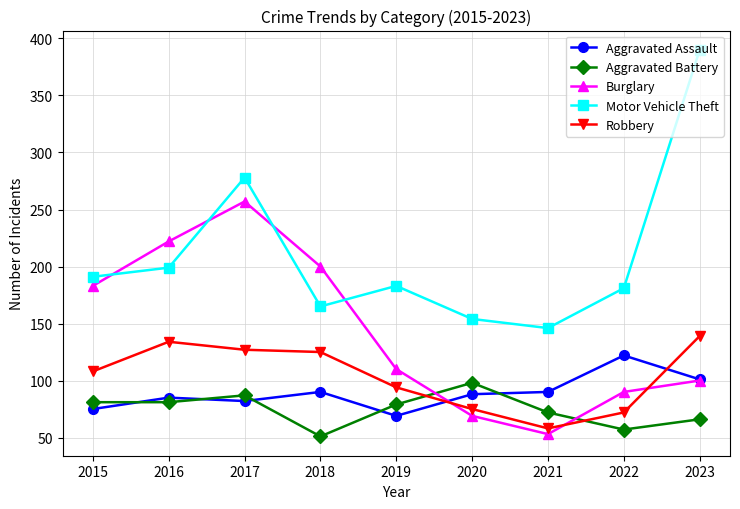

Does the chart have visible grid lines?

Yes